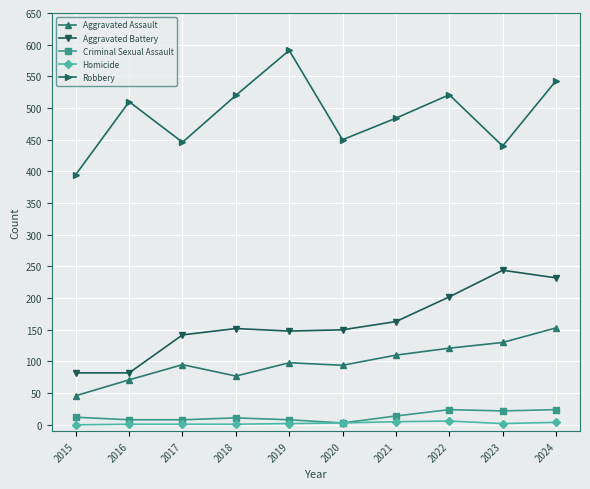

At which category does the chart reach its peak across all series?

2019